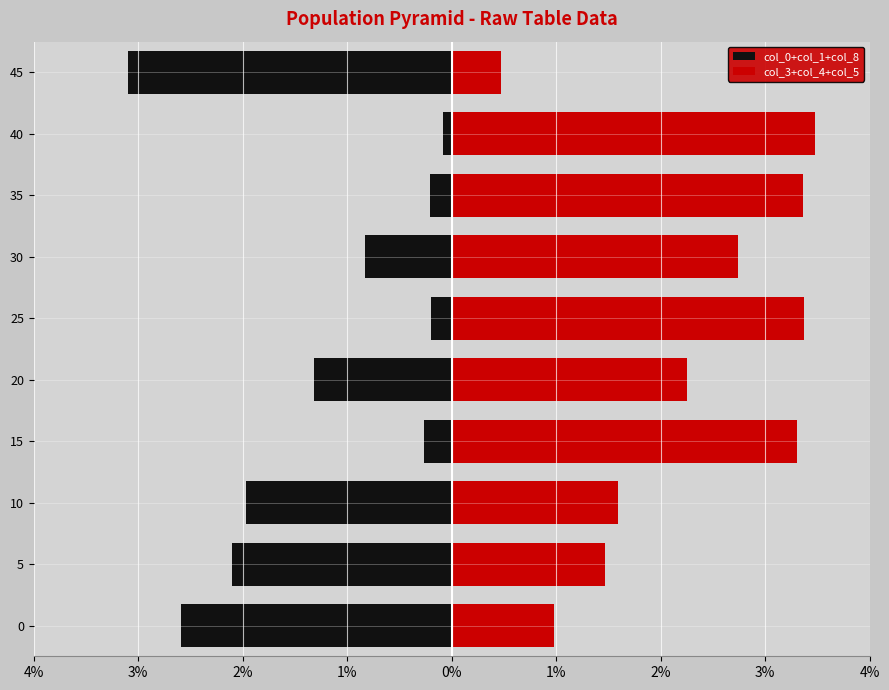

Which series has the widest spread of values?

col_3+col_4+col_5